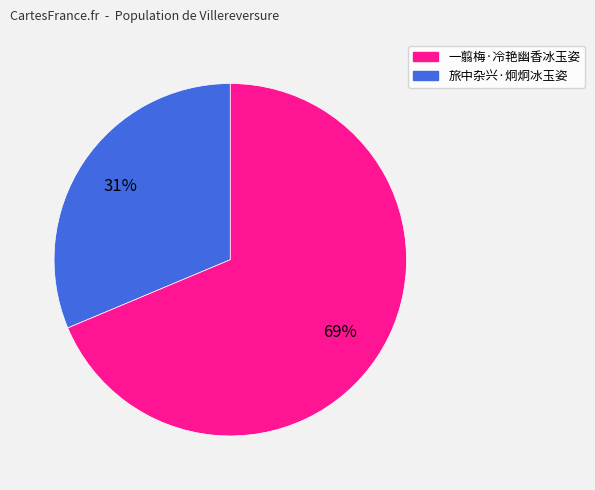

Is there a majority slice in this chart?

Yes